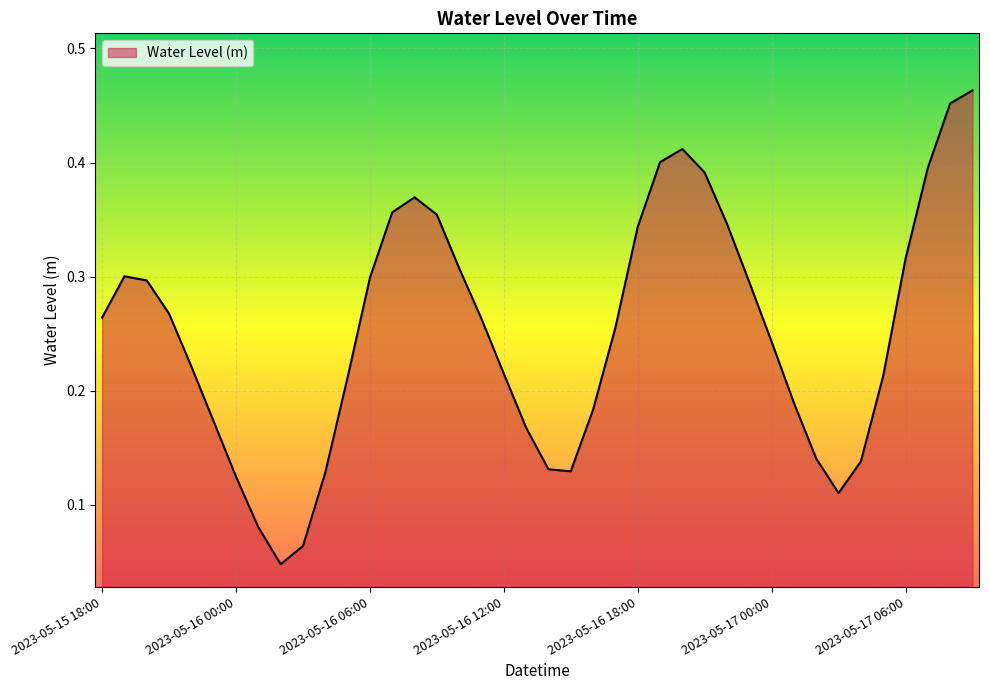

What is the maximum value shown in the chart?

0.5